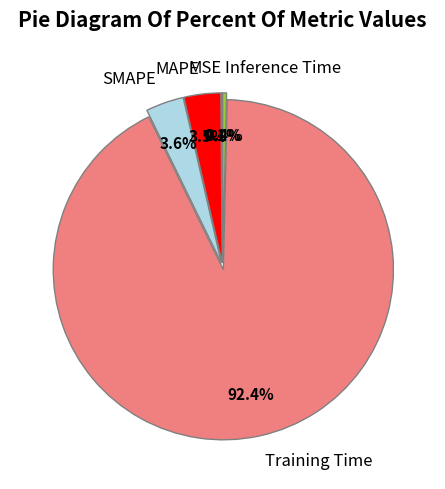

Does Training Time represent more than half of the total?

Yes